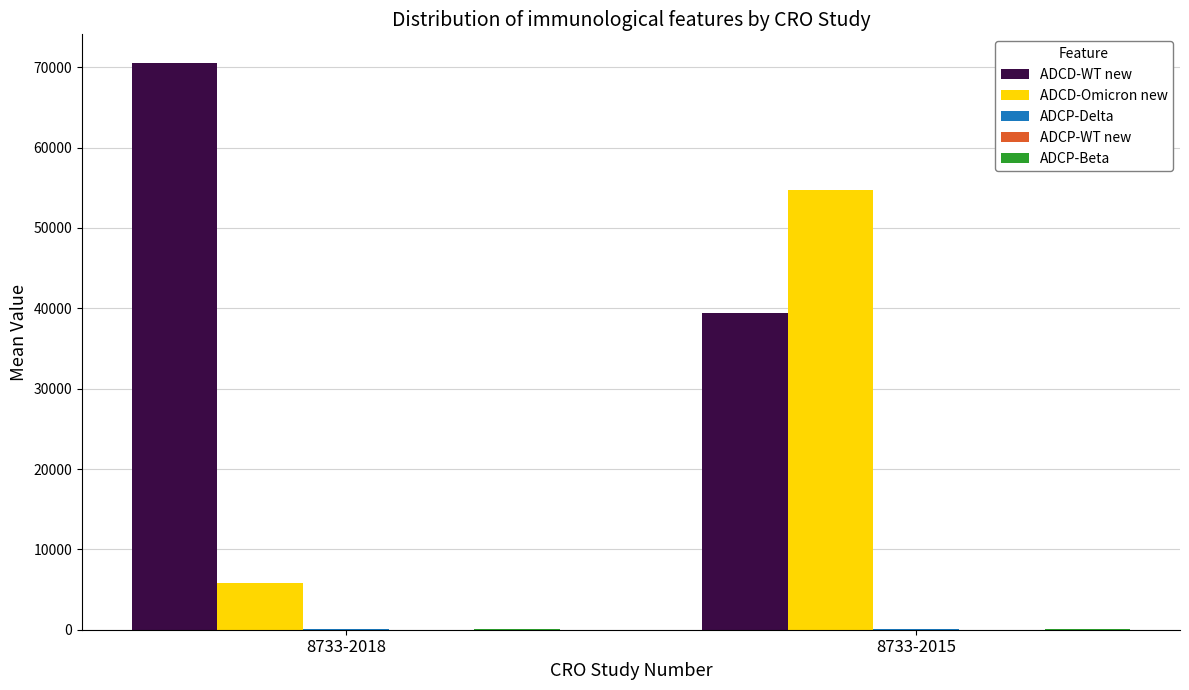

What is the maximum value shown in the chart?

70573.2